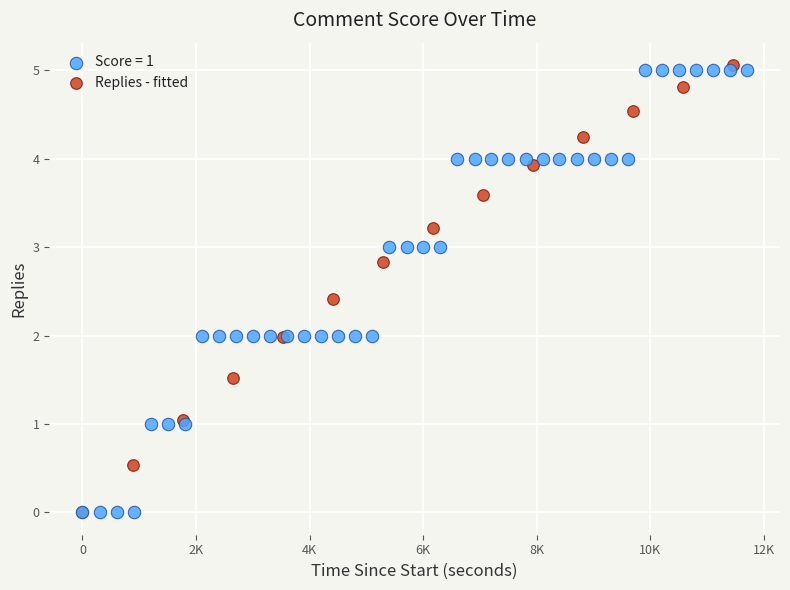

What are all the series names shown in the legend?

Score = 1, Replies - fitted